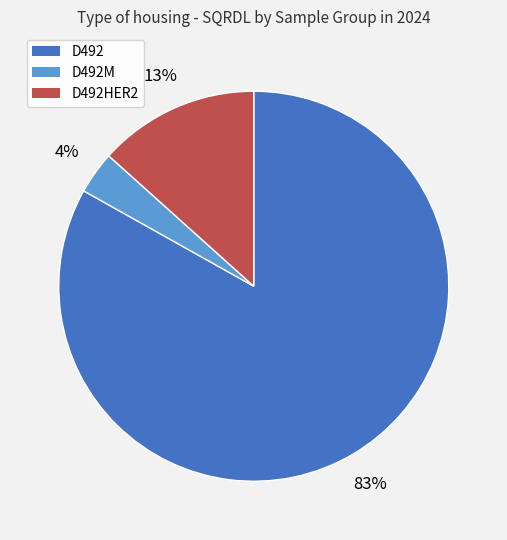

To the nearest percent, what is the average slice percentage?

33%